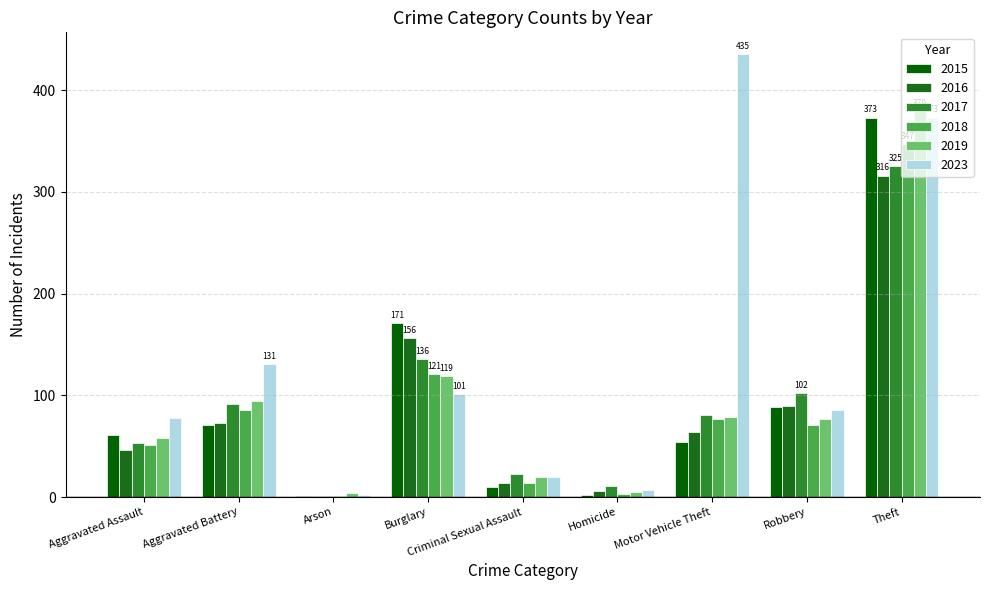

What is the sum of all 2019 values?

835